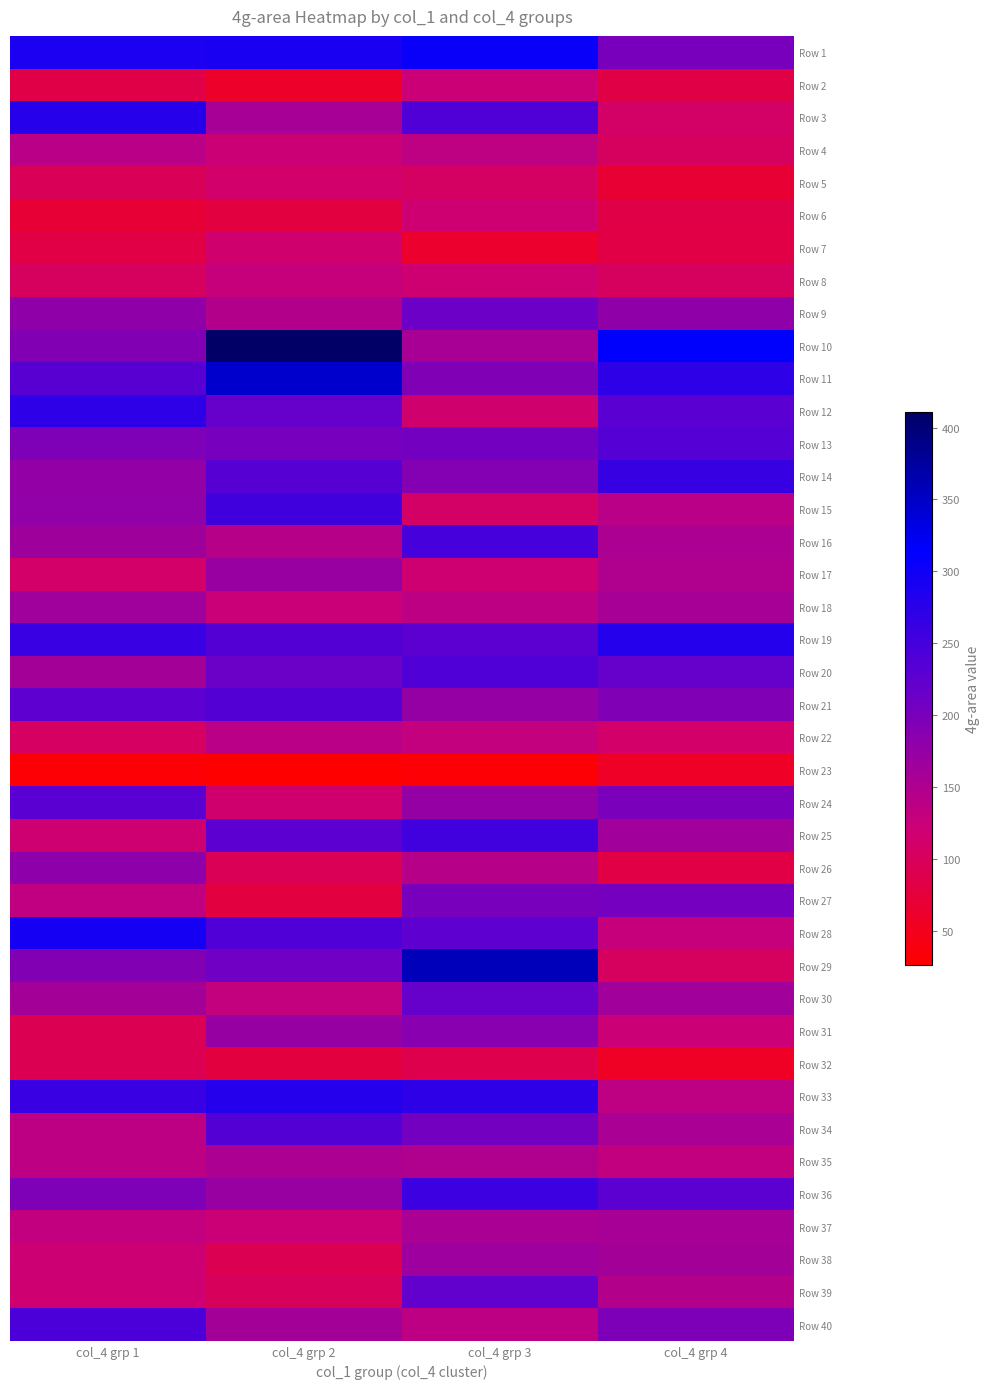

What is the spread (max minus min) of values at col_4 grp 2?

385